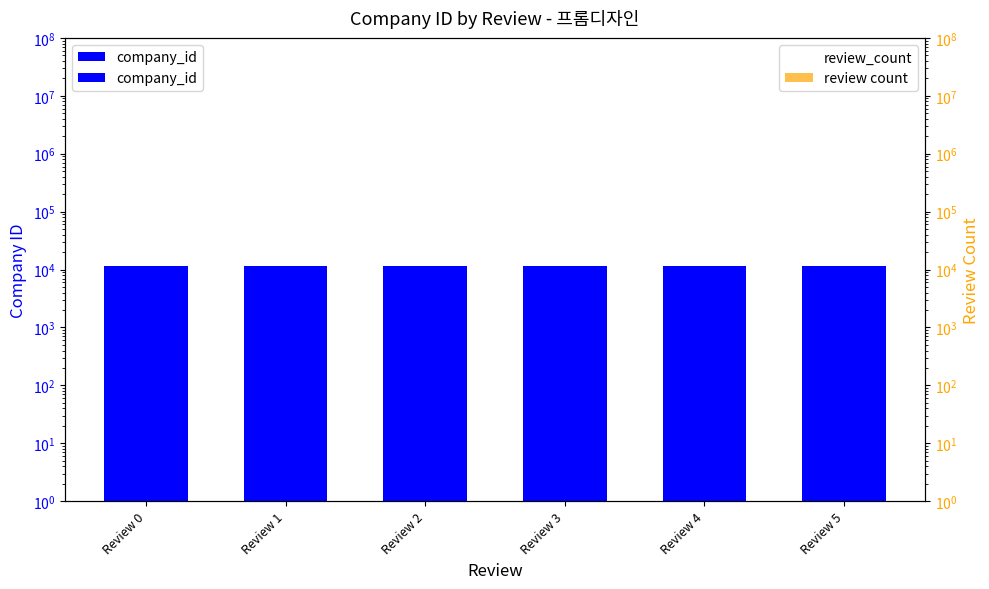

List the labels in order of review count value, smallest first.

Review 0, Review 1, Review 2, Review 3, Review 4, Review 5